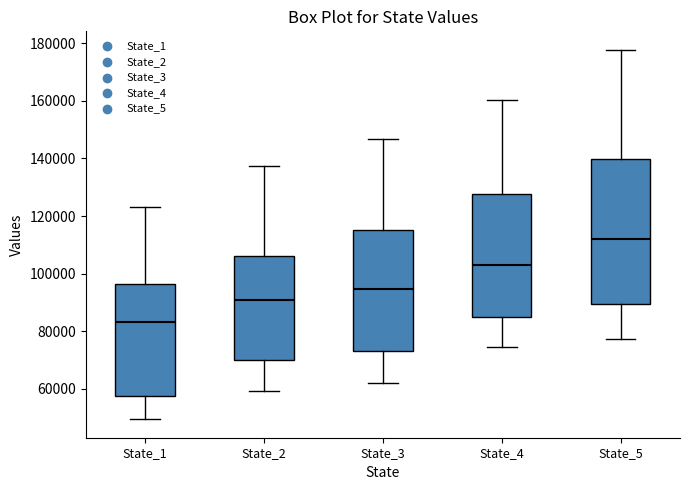

Reading left to right, read every box against the y-axis: the position of its median line, the range the box covers, and the ends of its whiskers. The values are not printed on the chart, so give them approximately, as read against the axis.

State_1: median 84000, box 58000 to 96000, whiskers 50000 to 124000
State_2: median 90000, box 70000 to 106000, whiskers 60000 to 138000
State_3: median 94000, box 74000 to 116000, whiskers 62000 to 146000
State_4: median 102000, box 84000 to 128000, whiskers 74000 to 160000
State_5: median 112000, box 90000 to 140000, whiskers 78000 to 178000